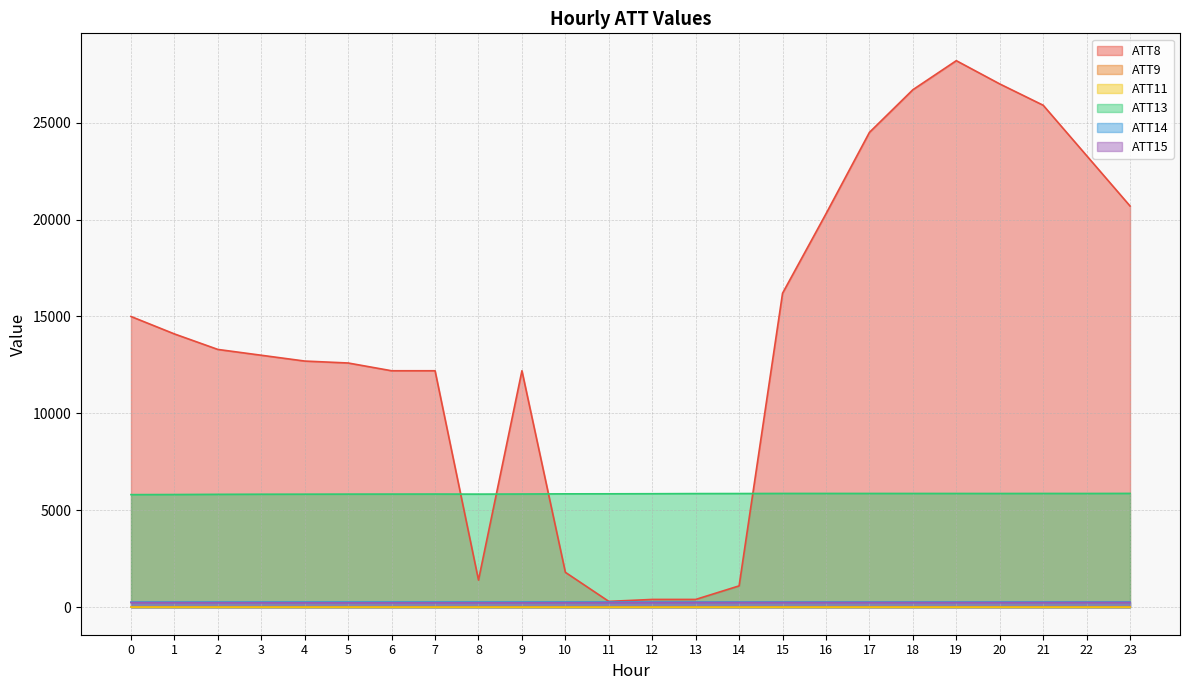

True or false: ATT14 and ATT11 intersect in this chart.

False